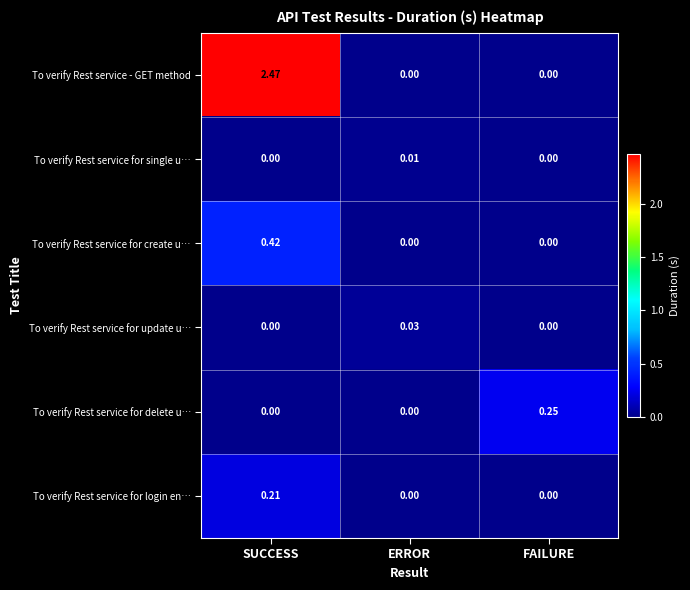

Rank the series by their maximum value, from highest to lowest.

To verify Rest service - GET method, To verify Rest service for create u…, To verify Rest service for delete u…, To verify Rest service for login en…, To verify Rest service for update u…, To verify Rest service for single u…